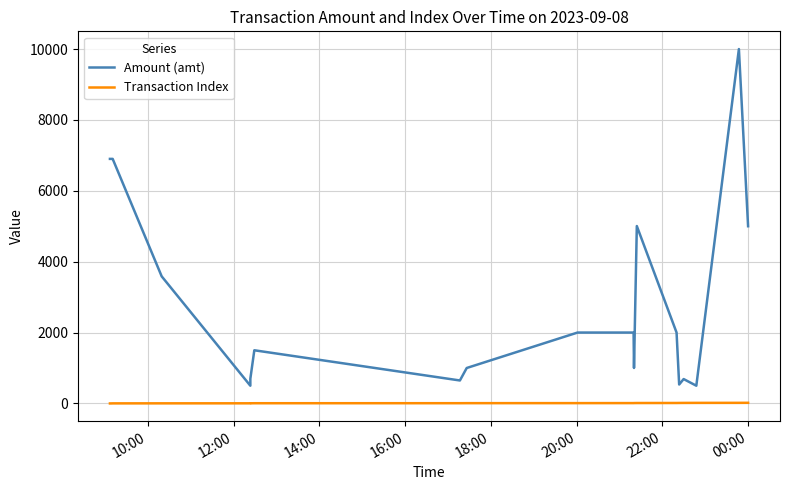

What is the value of the Amount (amt) point at the 1st from the left?

6900.0